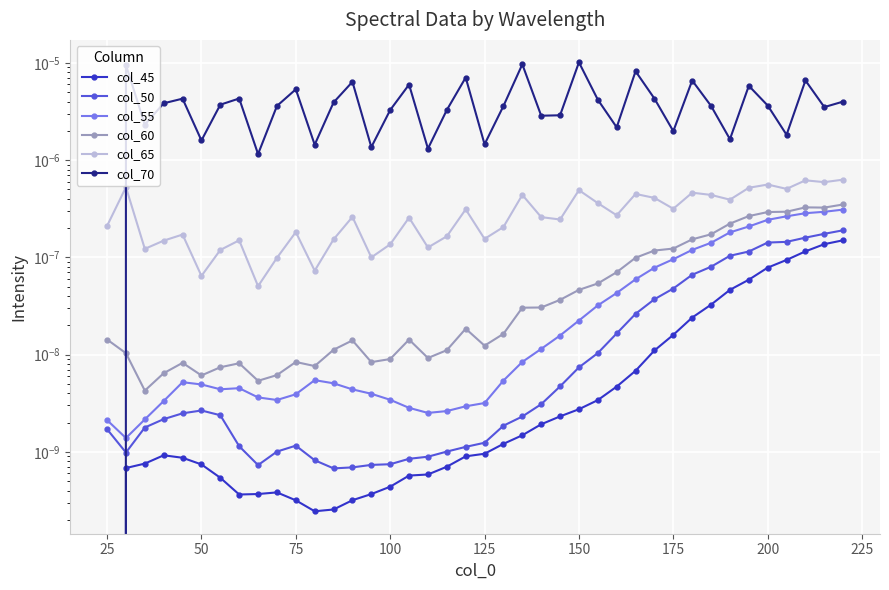

At how many categories does at least one series exceed 0?

40